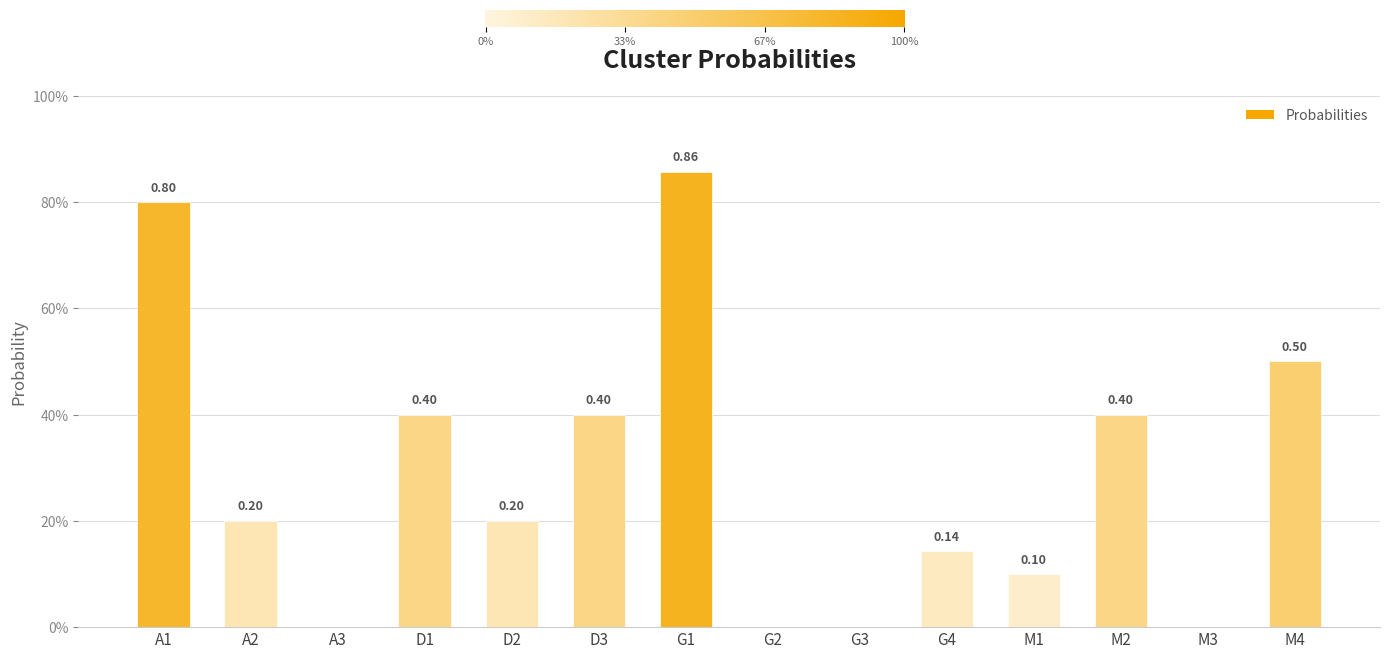

What is the difference between the maximum and minimum values?

0.9